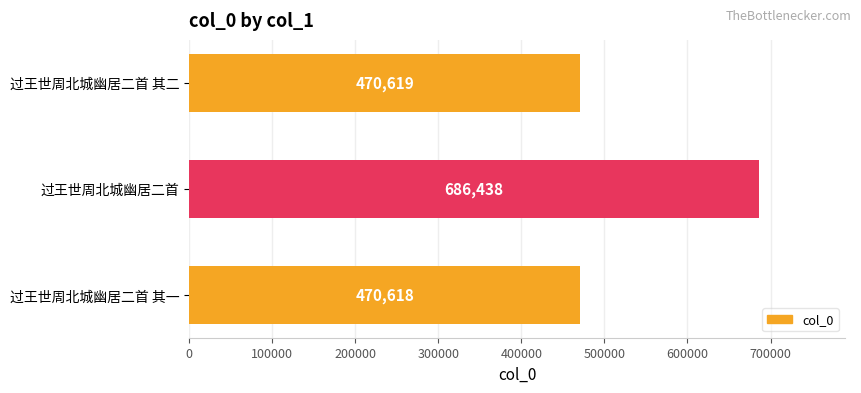

List the labels in order of value, smallest first.

过王世周北城幽居二首 其一, 过王世周北城幽居二首 其二, 过王世周北城幽居二首